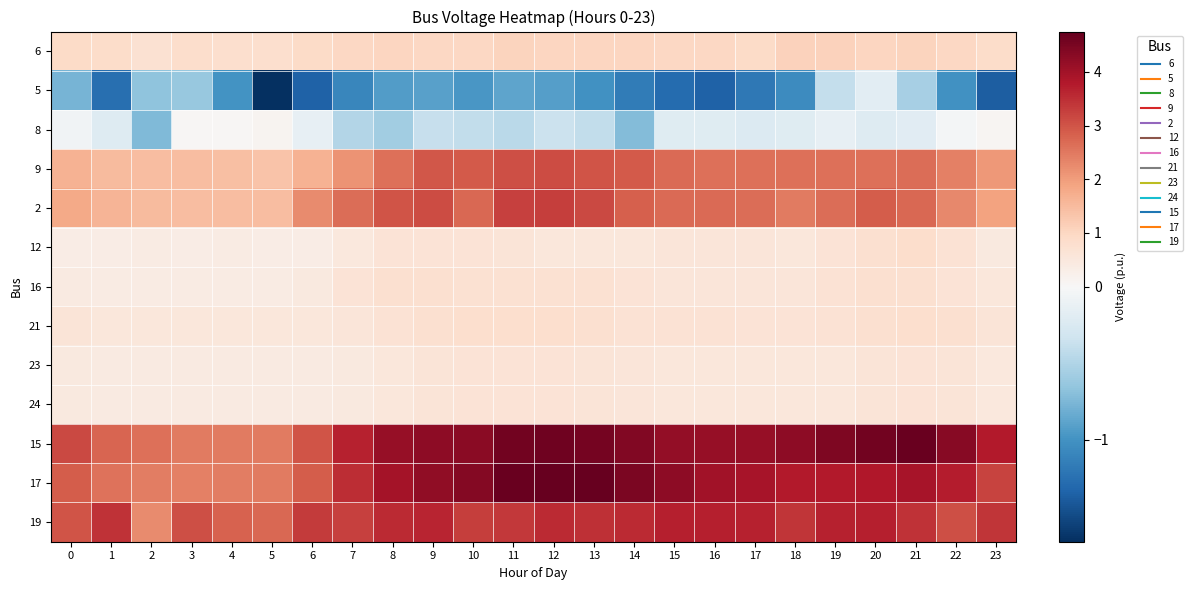

Reading right to left, what are all the values shown in this chart?

6: 23=0.9	22=1.0	21=1.0	20=1.0	19=1.1	18=1.1	17=0.9	16=1.0	15=1.0	14=1.0	13=1.0	12=1.0	11=1.1	10=1.0	9=1.0	8=1.0	7=1.0	6=0.9	5=0.8	4=0.8	3=0.8	2=0.7	1=0.9	0=0.9
5: 23=-1.4	22=-1.0	21=-0.6	20=-0.2	19=-0.4	18=-1.0	17=-1.2	16=-1.3	15=-1.3	14=-1.2	13=-1.0	12=-0.9	11=-0.9	10=-1.0	9=-0.9	8=-0.9	7=-1.1	6=-1.3	5=-1.7	4=-1.0	3=-0.6	2=-0.7	1=-1.3	0=-0.8
8: 23=0.1	22=-0.0	21=-0.2	20=-0.2	19=-0.1	18=-0.2	17=-0.2	16=-0.2	15=-0.2	14=-0.7	13=-0.4	12=-0.4	11=-0.5	10=-0.4	9=-0.4	8=-0.6	7=-0.5	6=-0.1	5=0.1	4=0.0	3=0.0	2=-0.7	1=-0.2	0=-0.1
9: 23=2.0	22=2.4	21=2.7	20=2.6	19=2.6	18=2.6	17=2.6	16=2.6	15=2.7	14=2.9	13=3.0	12=3.1	11=3.1	10=2.9	9=3.0	8=2.6	7=2.1	6=1.7	5=1.4	4=1.4	3=1.5	2=1.5	1=1.5	0=1.7
2: 23=1.9	22=2.3	21=2.7	20=2.9	19=2.6	18=2.5	17=2.6	16=2.7	15=2.7	14=2.8	13=3.1	12=3.3	11=3.3	10=2.7	9=3.1	8=3.0	7=2.7	6=2.2	5=1.5	4=1.5	3=1.5	2=1.5	1=1.6	0=1.8
12: 23=0.4	22=0.7	21=0.8	20=0.8	19=0.6	18=0.5	17=0.6	16=0.6	15=0.6	14=0.5	13=0.5	12=0.5	11=0.6	10=0.7	9=0.7	8=0.6	7=0.5	6=0.3	5=0.4	4=0.4	3=0.4	2=0.4	1=0.4	0=0.4
16: 23=0.5	22=0.7	21=0.8	20=0.8	19=0.7	18=0.6	17=0.6	16=0.6	15=0.6	14=0.7	13=0.7	12=0.7	11=0.7	10=0.7	9=0.8	8=0.7	7=0.7	6=0.4	5=0.4	4=0.4	3=0.4	2=0.4	1=0.4	0=0.4
21: 23=0.6	22=0.8	21=0.8	20=0.8	19=0.7	18=0.7	17=0.7	16=0.7	15=0.7	14=0.7	13=0.8	12=0.8	11=0.8	10=0.8	9=0.7	8=0.7	7=0.6	6=0.5	5=0.5	4=0.5	3=0.5	2=0.5	1=0.5	0=0.6
23: 23=0.5	22=0.6	21=0.7	20=0.6	19=0.5	18=0.5	17=0.5	16=0.5	15=0.6	14=0.6	13=0.6	12=0.7	11=0.6	10=0.6	9=0.6	8=0.5	7=0.5	6=0.4	5=0.4	4=0.4	3=0.4	2=0.4	1=0.4	0=0.5
24: 23=0.5	22=0.6	21=0.7	20=0.6	19=0.5	18=0.5	17=0.5	16=0.5	15=0.6	14=0.6	13=0.6	12=0.7	11=0.6	10=0.6	9=0.6	8=0.5	7=0.5	6=0.4	5=0.4	4=0.4	3=0.4	2=0.4	1=0.4	0=0.5
15: 23=3.8	22=4.3	21=4.7	20=4.6	19=4.4	18=4.2	17=4.1	16=4.2	15=4.2	14=4.4	13=4.5	12=4.6	11=4.6	10=4.3	9=4.2	8=4.1	7=3.6	6=3.0	5=2.5	4=2.5	3=2.5	2=2.6	1=2.8	0=3.1
17: 23=3.2	22=3.7	21=3.9	20=3.8	19=3.8	18=3.8	17=3.9	16=4.0	15=4.2	14=4.5	13=4.7	12=4.8	11=4.7	10=4.4	9=4.2	8=3.9	7=3.5	6=2.9	5=2.5	4=2.4	3=2.4	2=2.4	1=2.6	0=2.9
19: 23=3.4	22=3.1	21=3.4	20=3.7	19=3.7	18=3.4	17=3.7	16=3.7	15=3.7	14=3.5	13=3.5	12=3.5	11=3.4	10=3.3	9=3.6	8=3.6	7=3.2	6=3.3	5=2.7	4=2.8	3=3.1	2=2.2	1=3.4	0=3.0